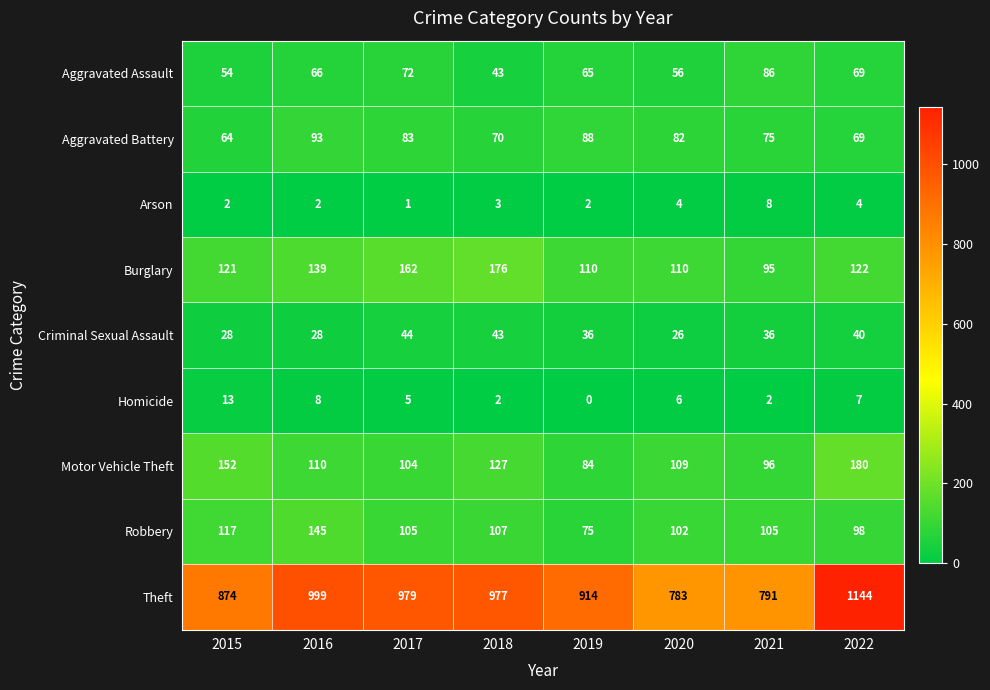

What is the total value across all series at 2021?

1294